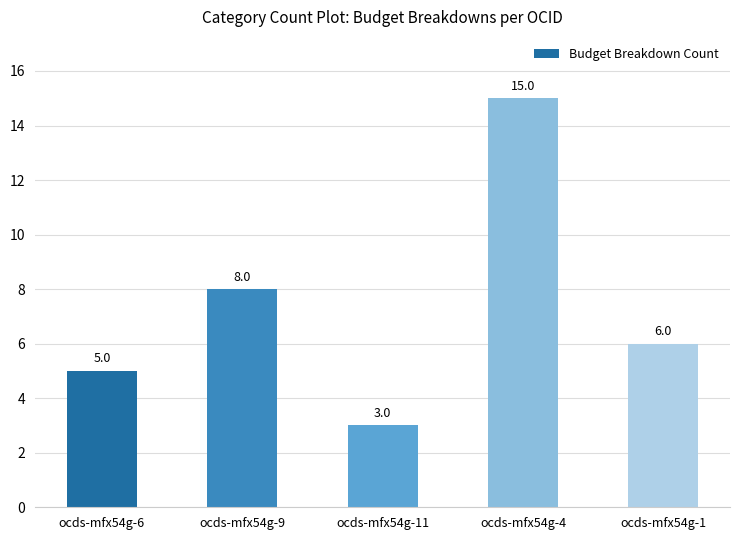

Which label corresponds to the smallest value in the chart?

ocds-mfx54g-11